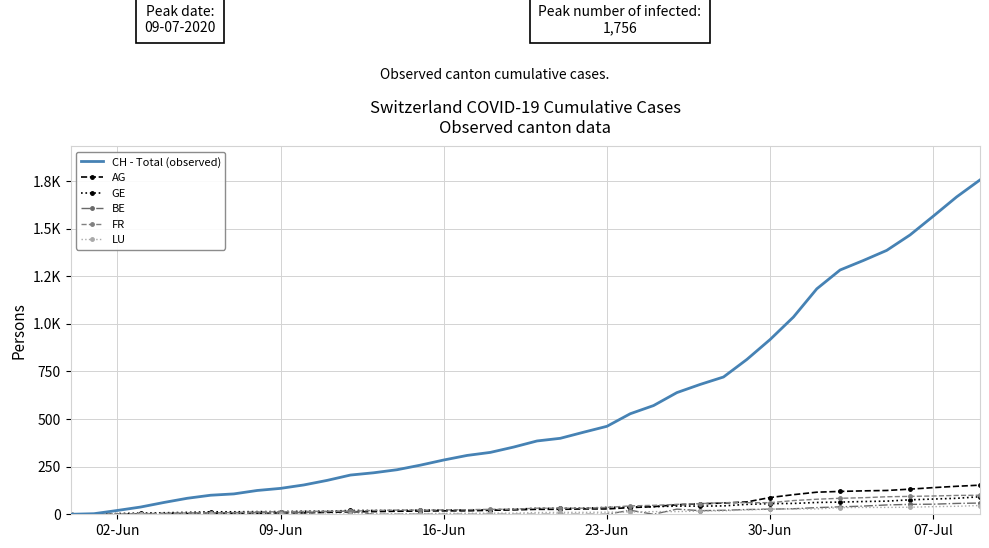

What are all the series names shown in the legend?

CH - Total (observed), AG, GE, BE, FR, LU